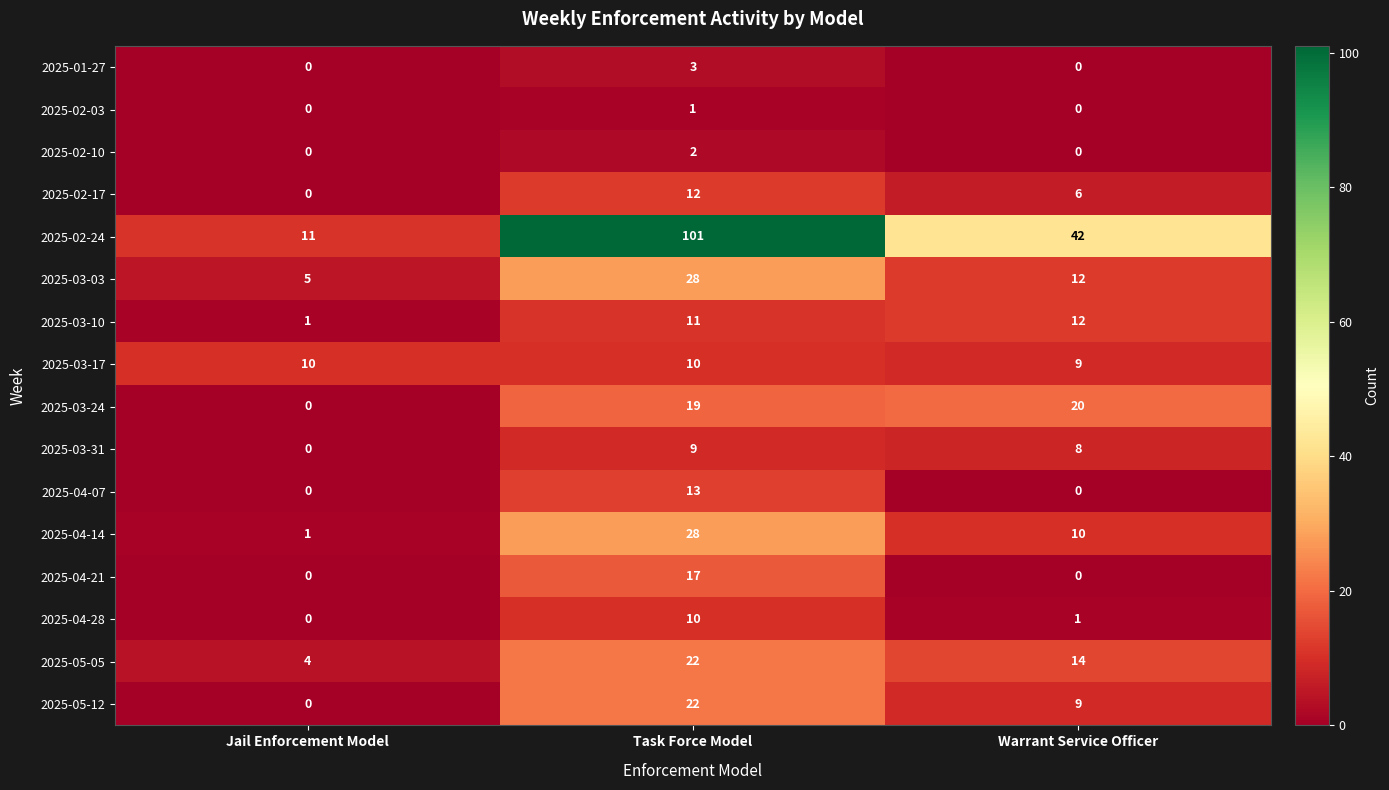

Which series has the widest spread of values?

2025-02-24